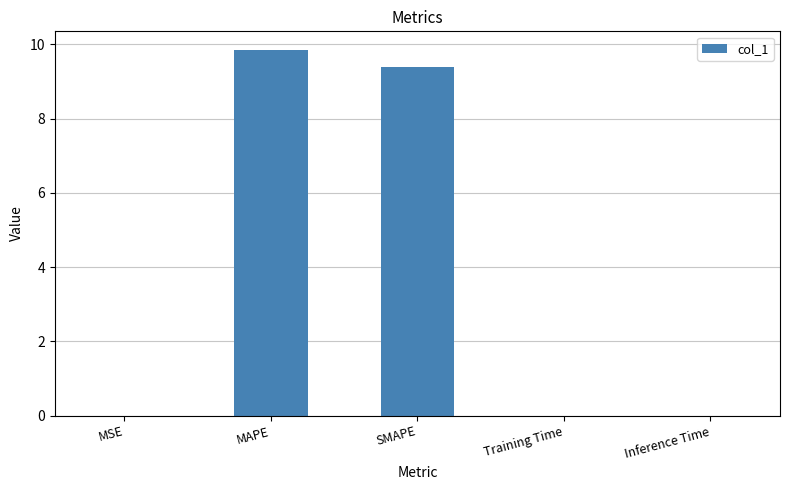

Which category has the highest value across all series?

MAPE